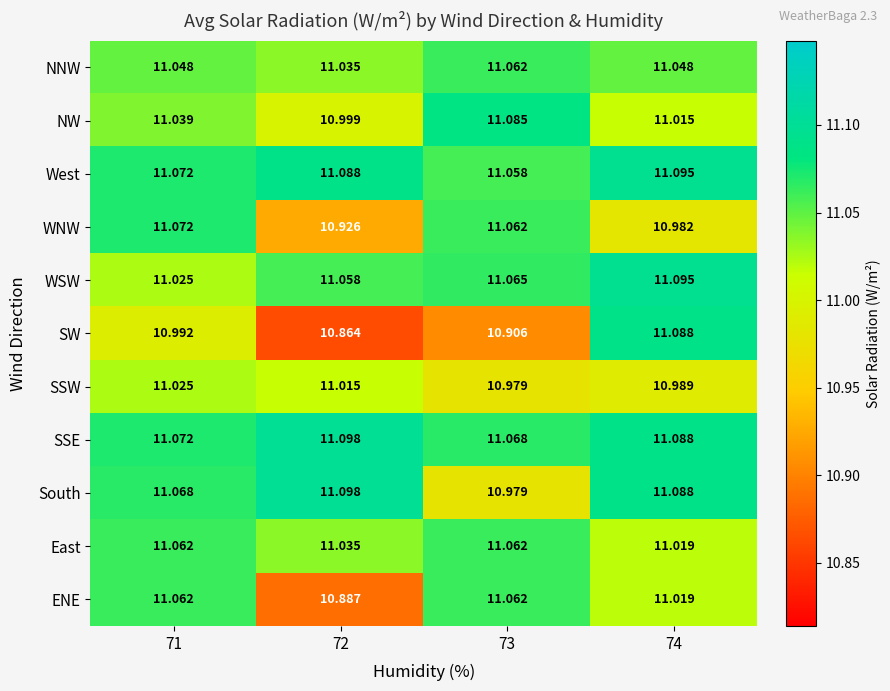

Which series changed the most between 72 and 73?

ENE